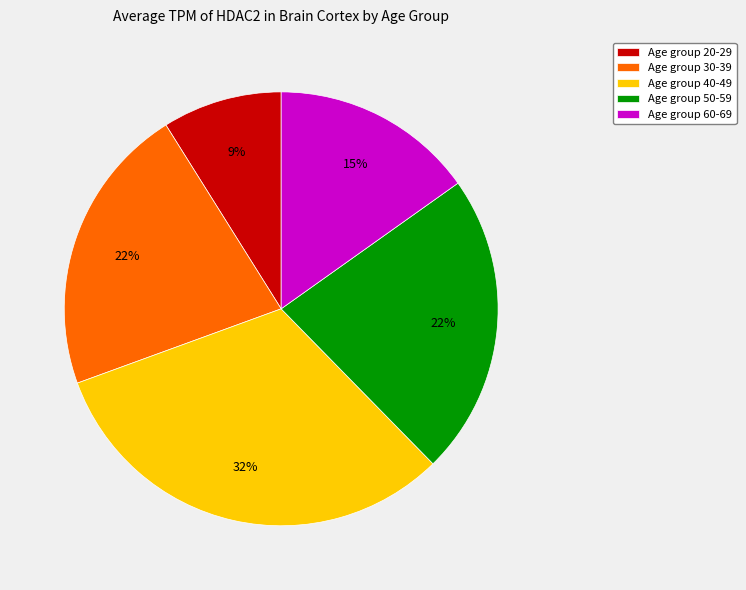

Is there any slice that represents more than half of the pie?

No